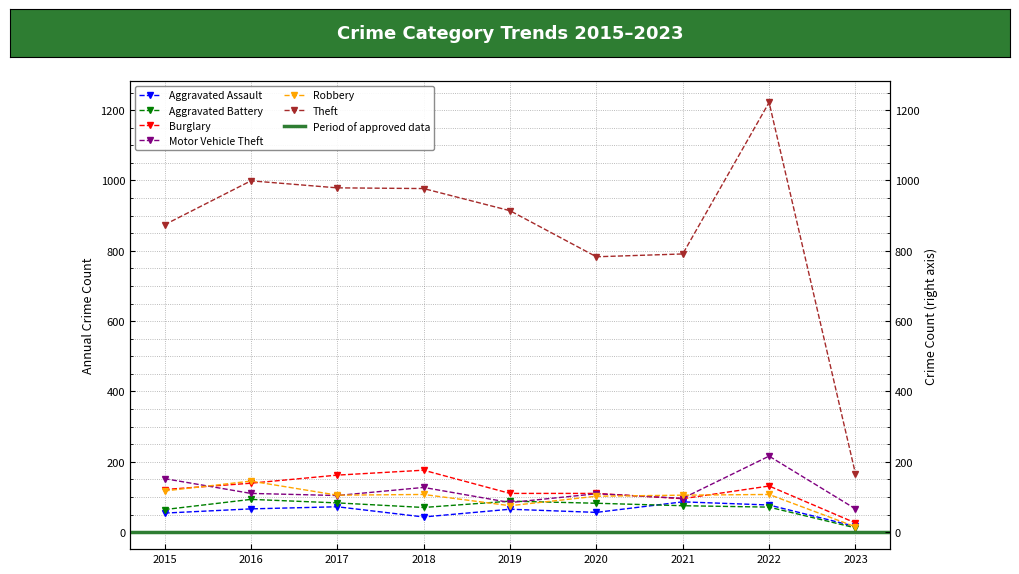

At which category does Burglary reach its first local valley?

2021